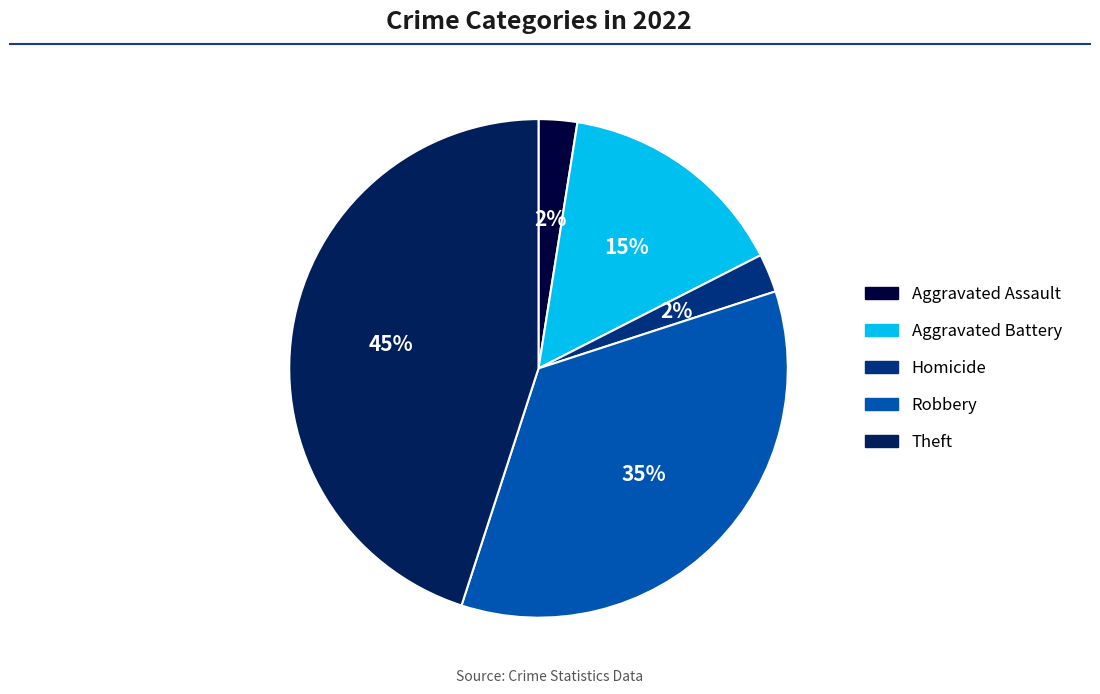

To the nearest percent, what percentage of the pie is Aggravated Battery?

15%